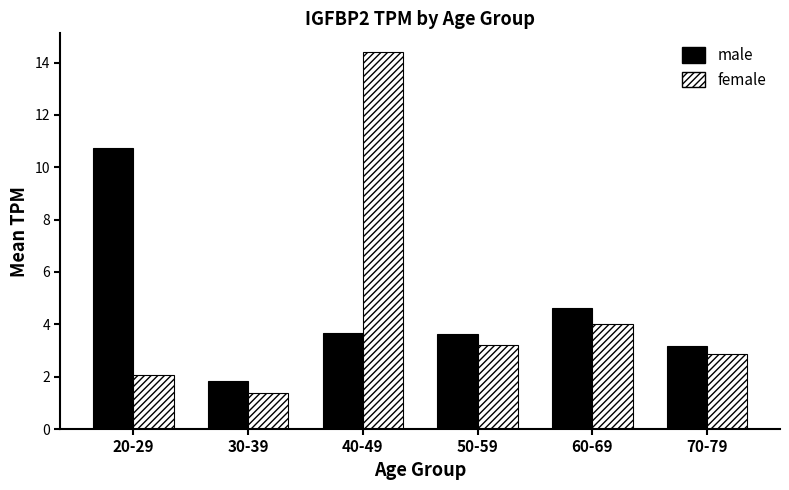

What is the spread (max minus min) of values at 70-79?

0.3